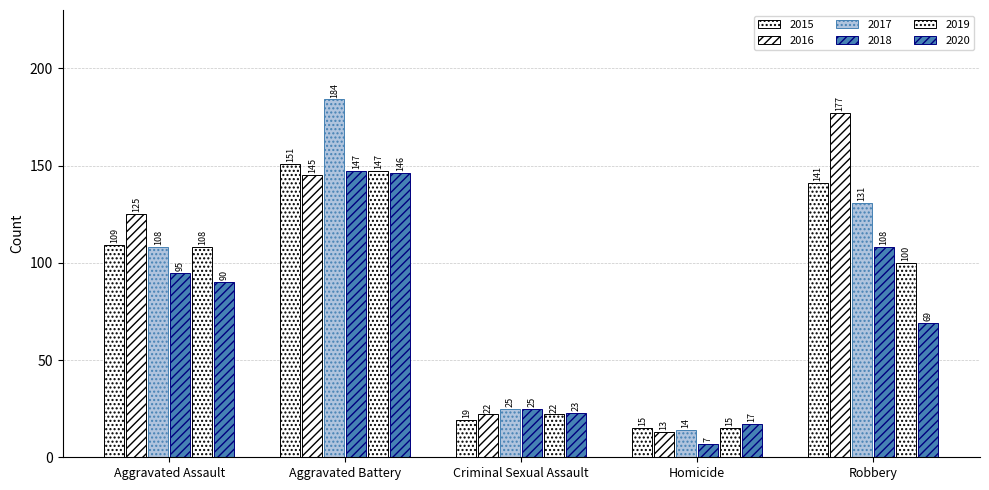

What is the sum of all 2018 values?

382